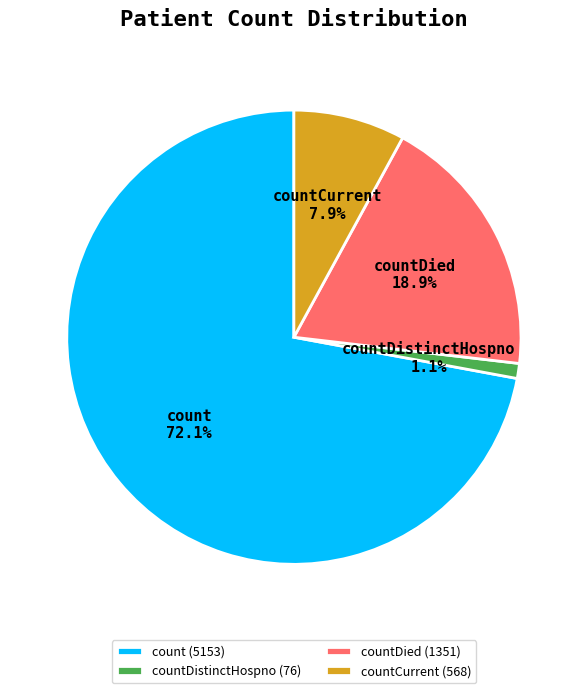

Is it true that count is 72% of the pie?

True